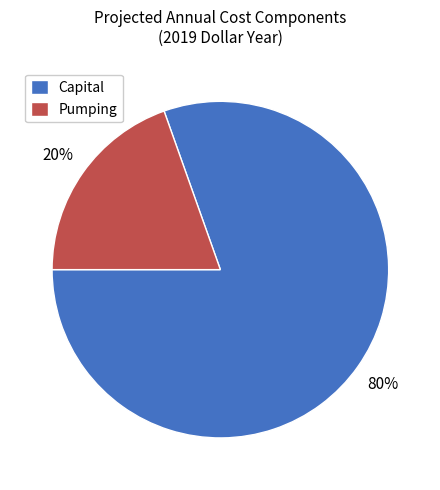

To the nearest percent, what is the average slice percentage?

50%